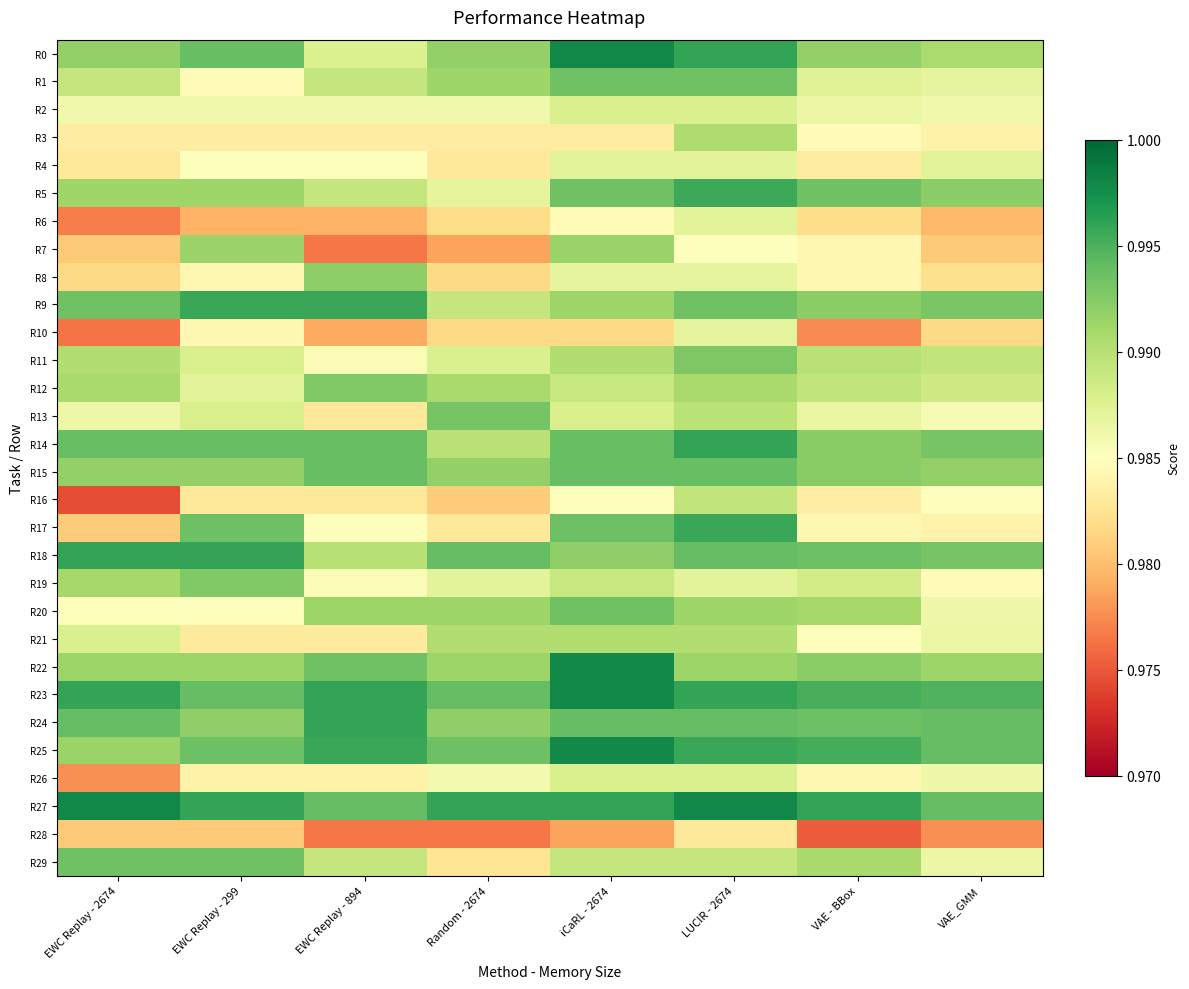

At which category does the chart reach its peak across all series?

iCaRL - 2674